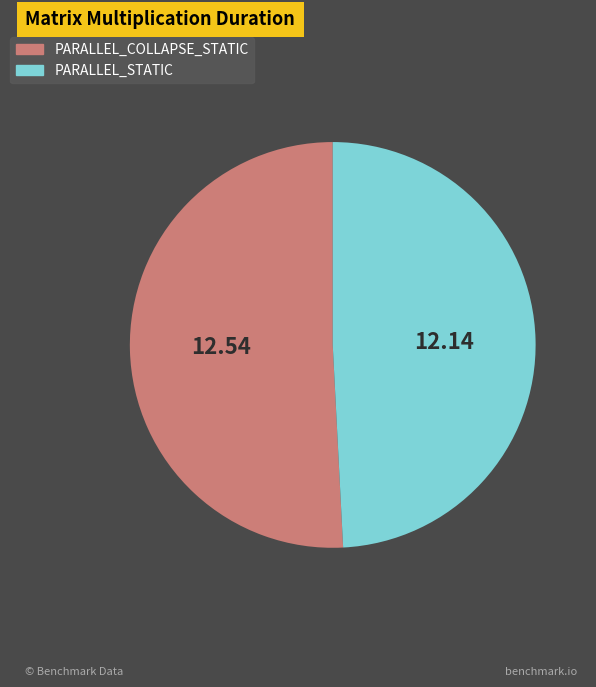

Is there a majority slice in this chart?

Yes